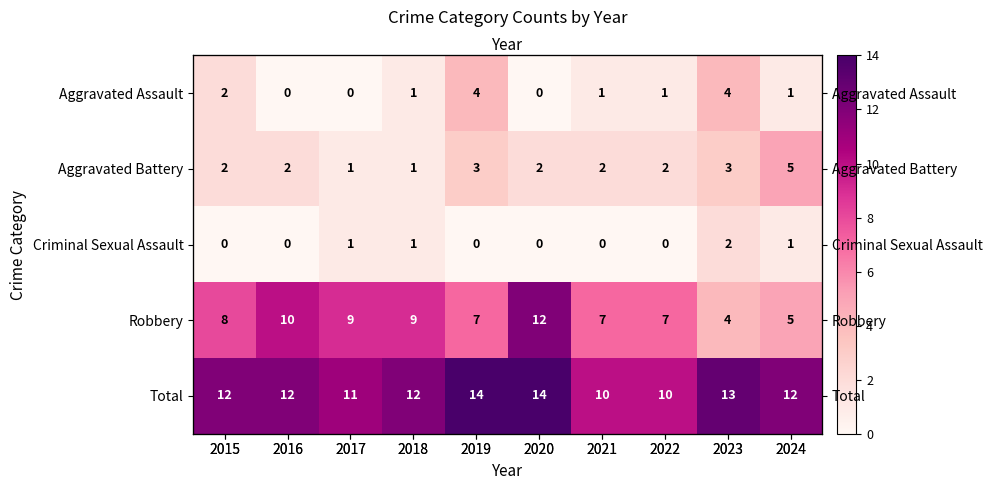

What is the maximum value for Criminal Sexual Assault?

2